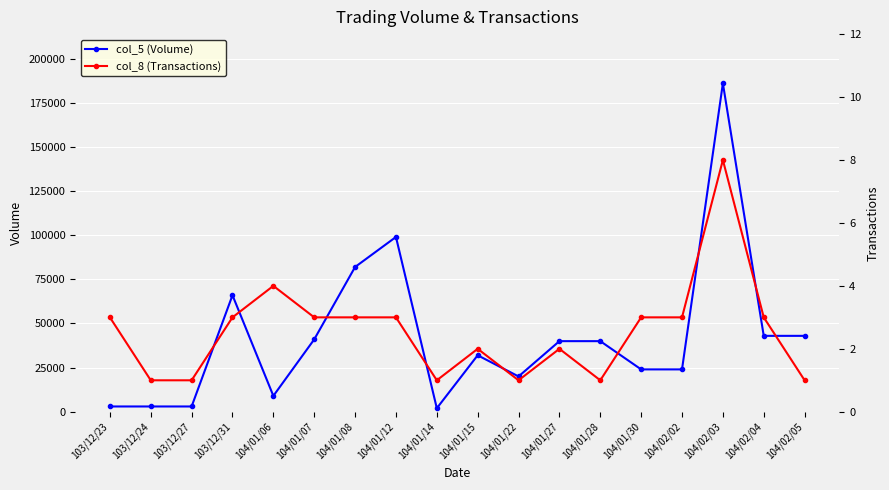

Which category has the highest value in the col_8 (Transactions) series?

104/02/03